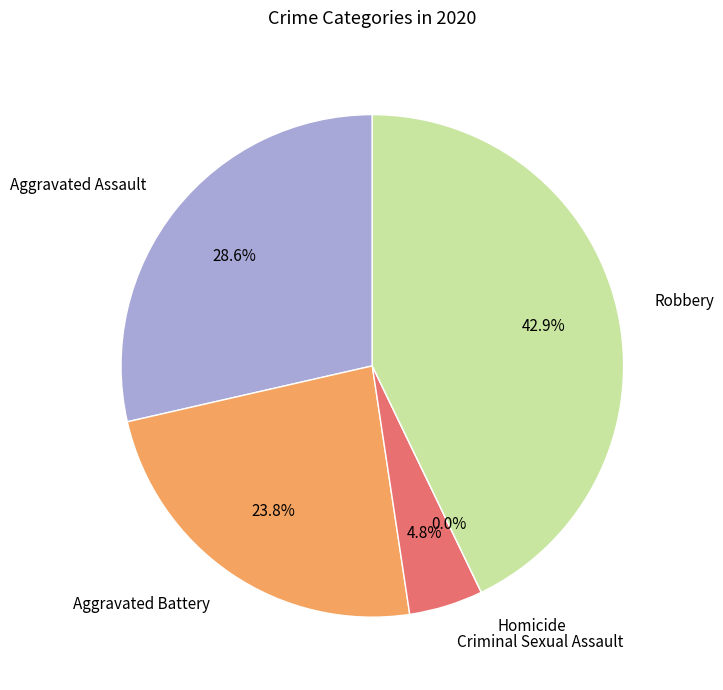

Is it true that Aggravated Assault is 29% of the pie?

True